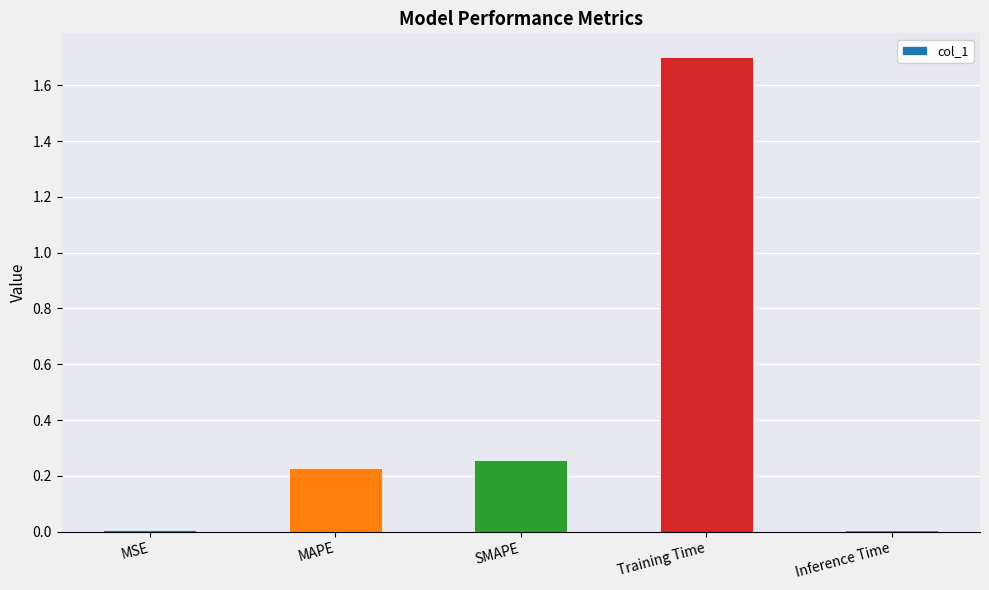

What is the average value?

0.4